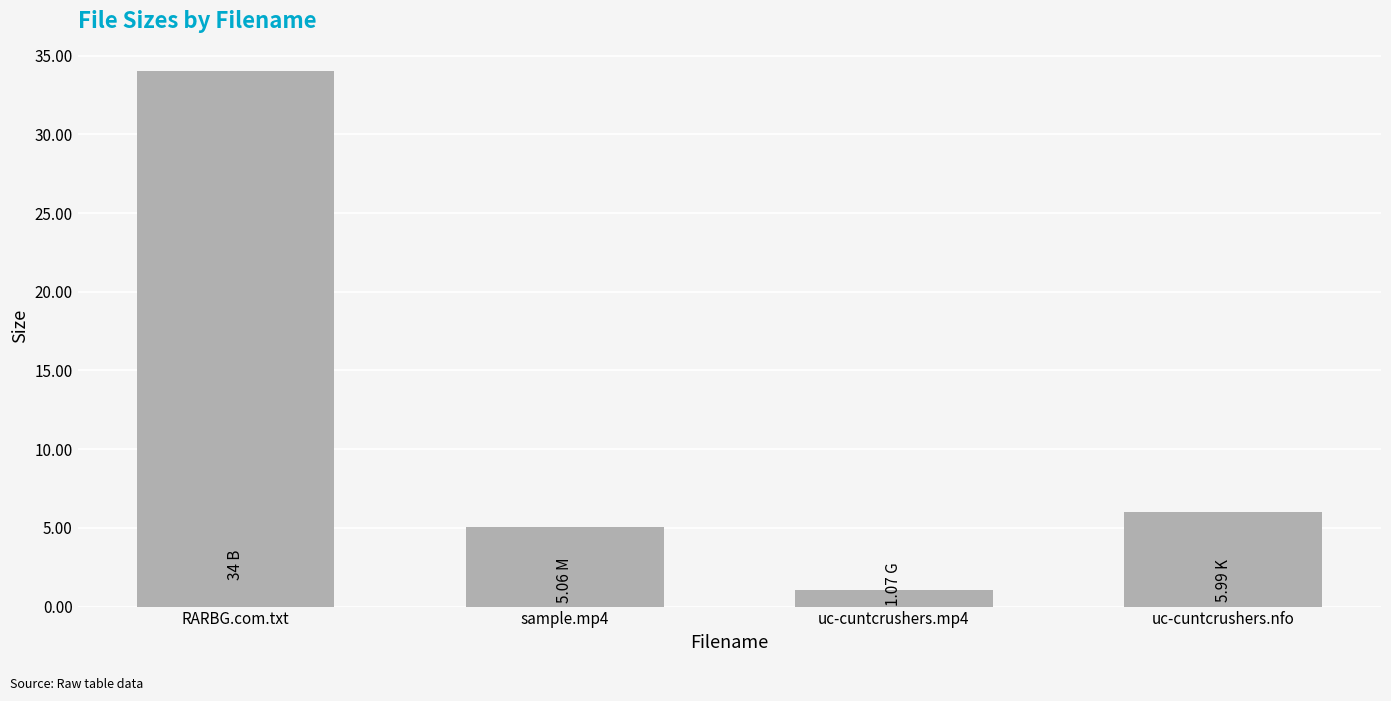

Rank the categories by value from highest to lowest.

RARBG.com.txt, uc-cuntcrushers.nfo, sample.mp4, uc-cuntcrushers.mp4